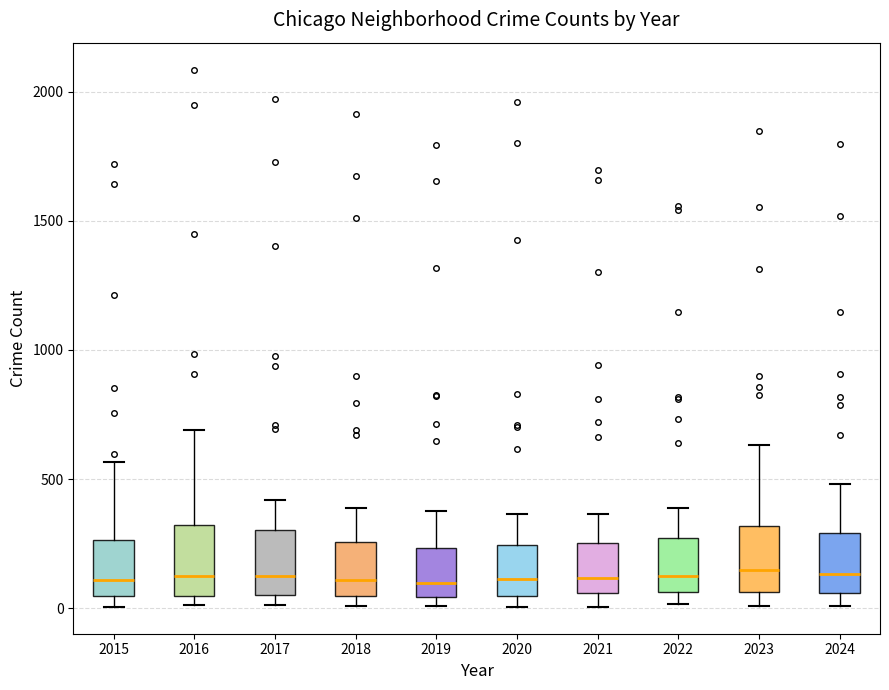

Where does the upper whisker of the box at x = 2020 end on the y-axis? The values are not printed on the chart, so give them approximately, as read against the axis.

350